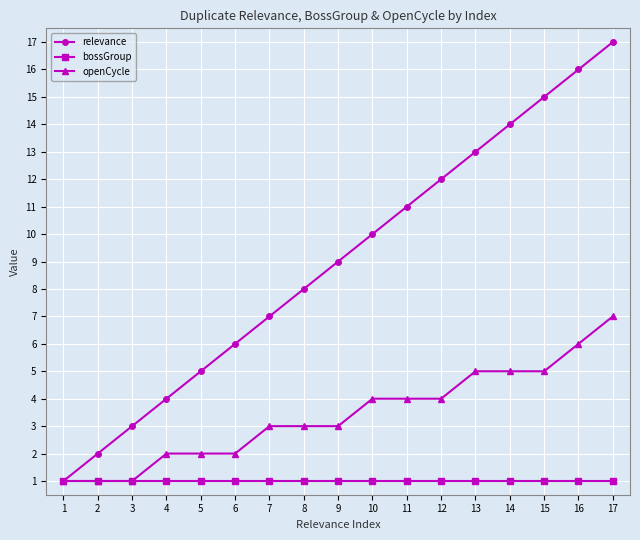

Reading left to right, list all the values displayed in this chart.

relevance: 1	2	3	4	5	6	7	8	9	10	11	12	13	14	15	16	17
bossGroup: 1	1	1	1	1	1	1	1	1	1	1	1	1	1	1	1	1
openCycle: 1	1	1	2	2	2	3	3	3	4	4	4	5	5	5	6	7